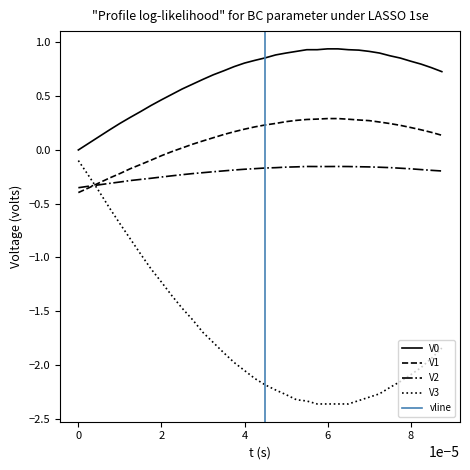

Which series has the largest total across all categories?

V0